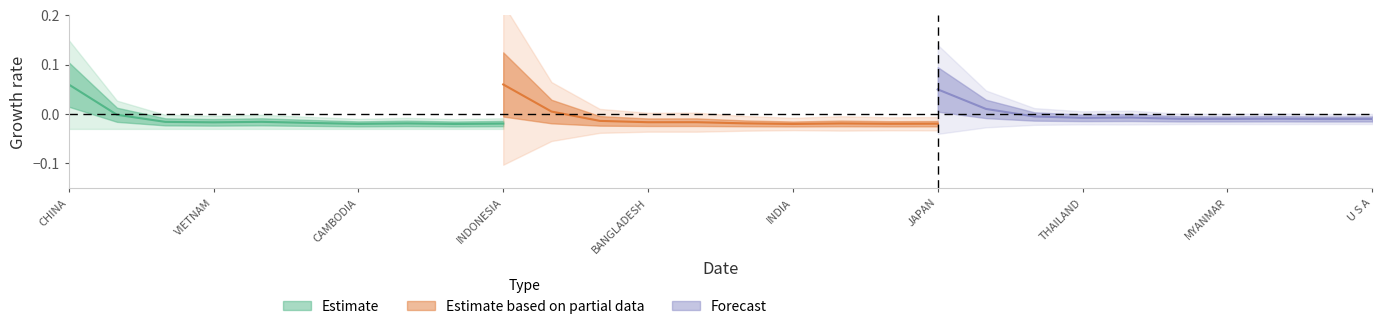

At which label does 201712_% Share reach its peak?

INDONESIA